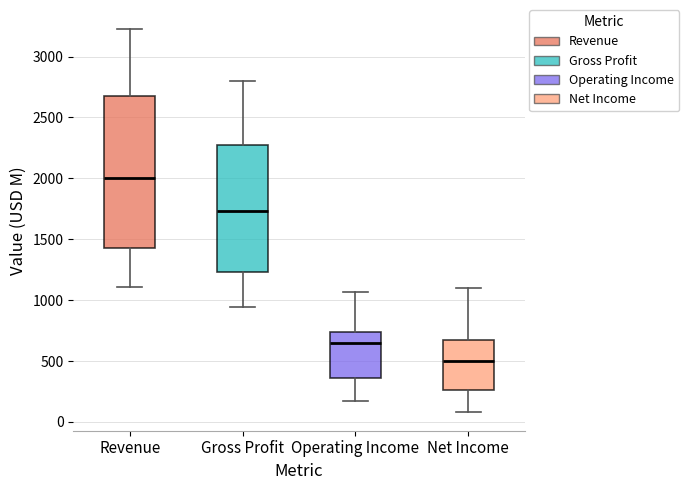

Reading left to right, read every box against the y-axis: the position of its median line, the range the box covers, and the ends of its whiskers. The values are not printed on the chart, so give them approximately, as read against the axis.

Revenue: median 2000, box 1450 to 2650, whiskers 1100 to 3250
Gross Profit: median 1750, box 1250 to 2250, whiskers 950 to 2800
Operating Income: median 650, box 350 to 750, whiskers 150 to 1050
Net Income: median 500, box 250 to 700, whiskers 100 to 1100